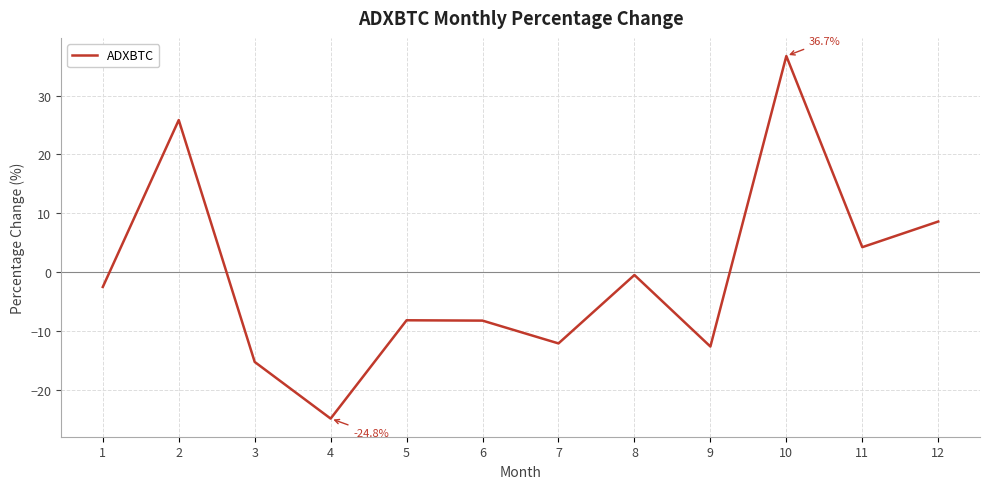

At which label is the value closest to 5?

11